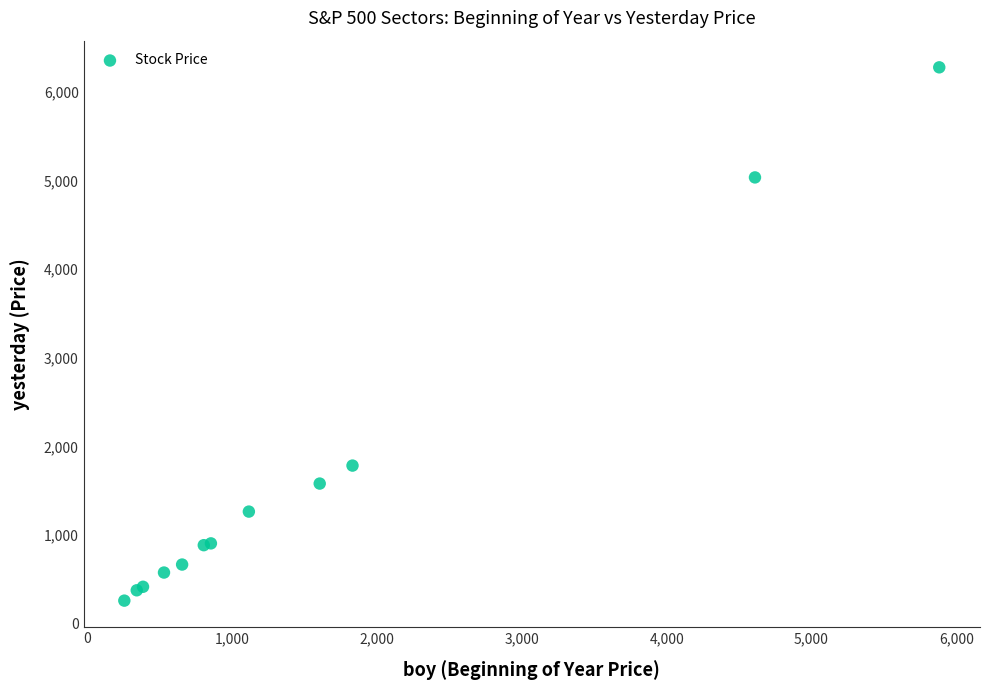

What Y value in the scatter plot is closest to 3269?

1783.7